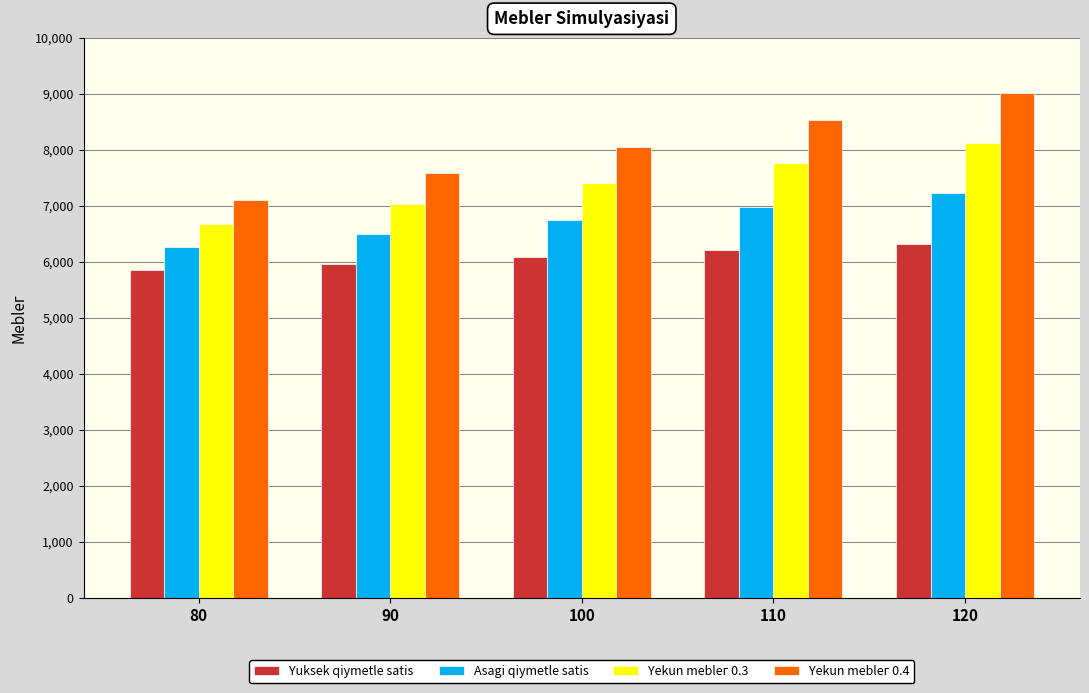

At which category is the sum across all series the highest?

120